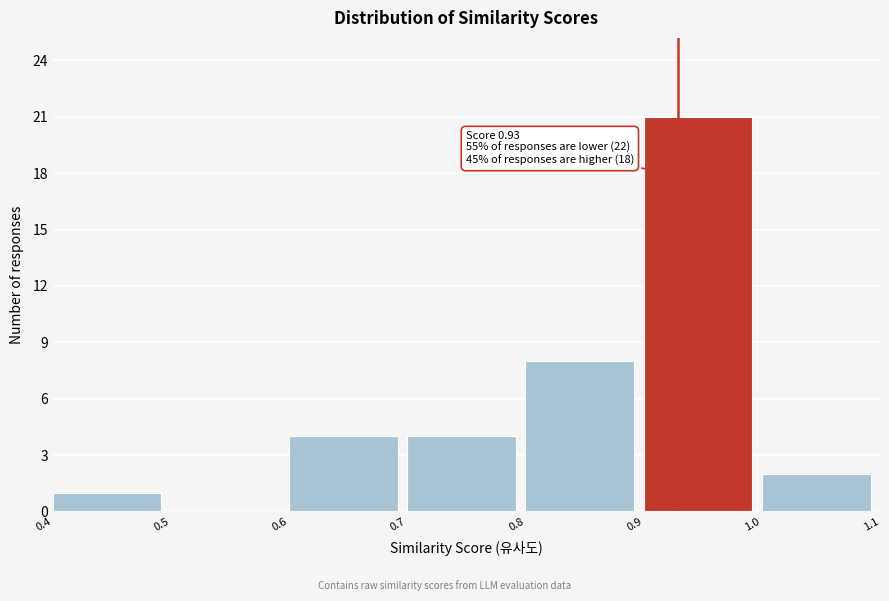

Over which range of the x-axis is the bar tallest?

0.9 to 1.0